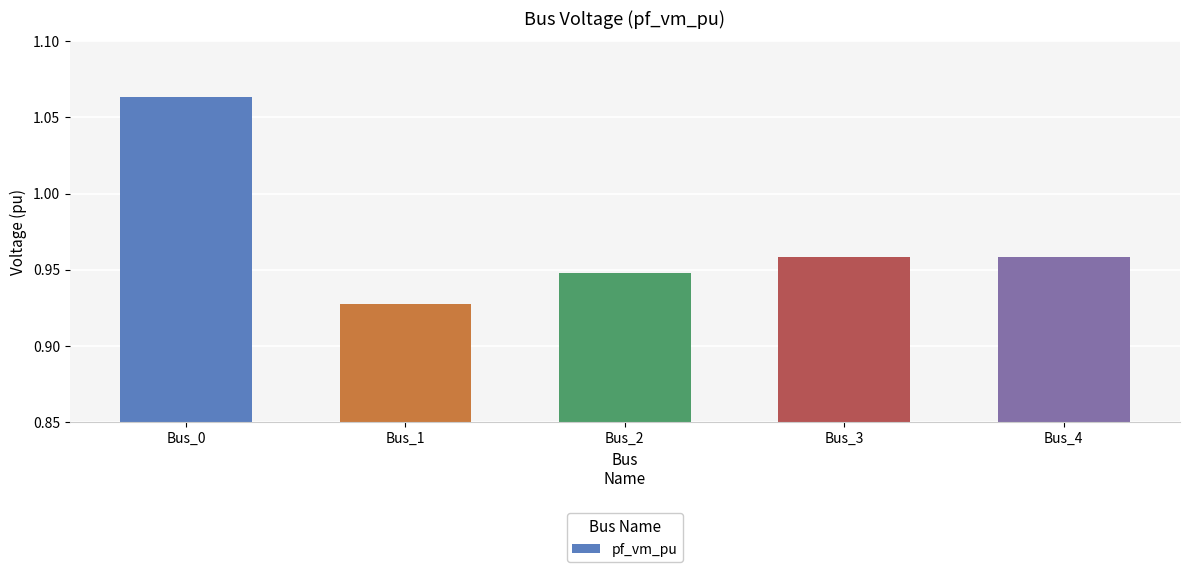

How many values are between 0 and 1?

4